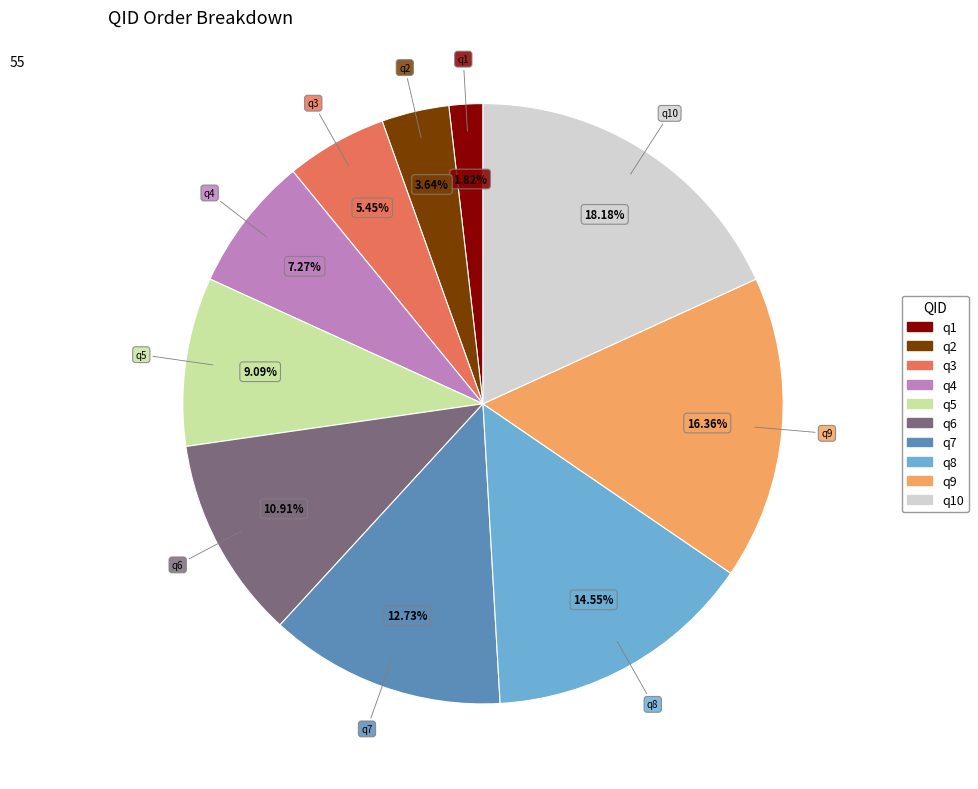

Is there a majority slice in this chart?

No